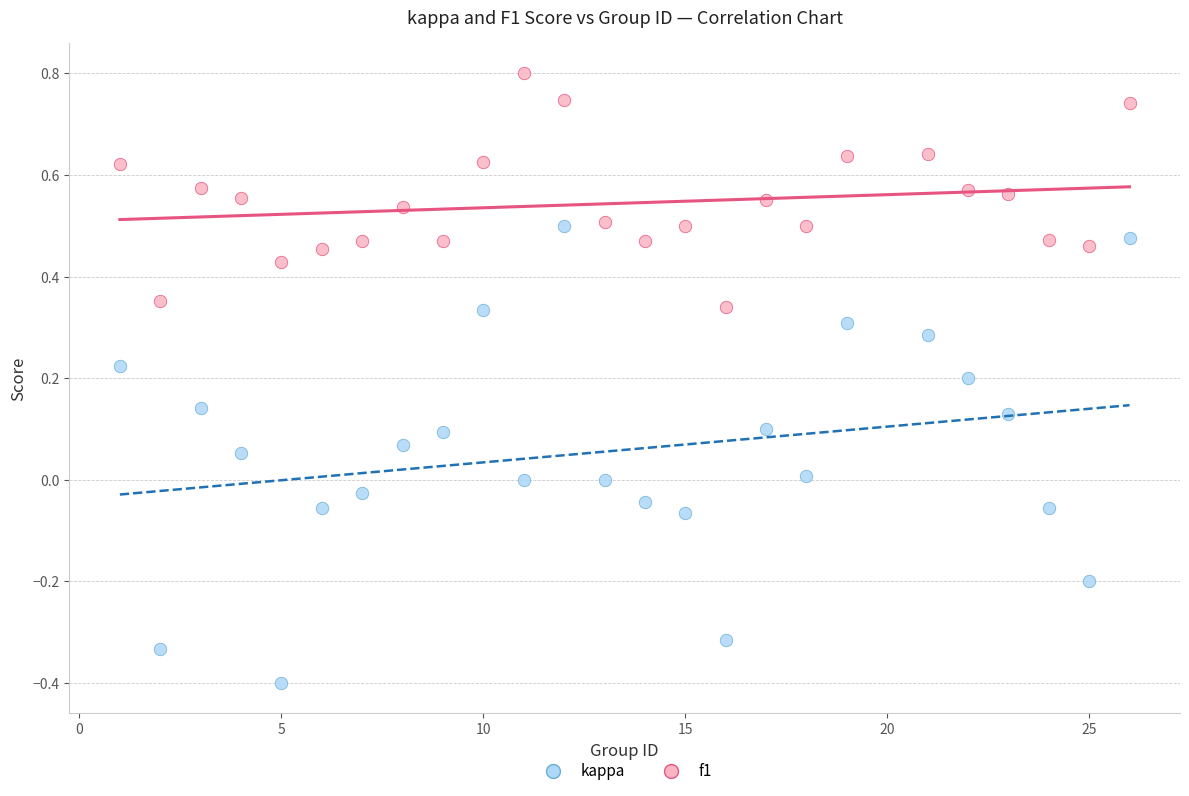

Which series has the widest spread of Y values?

kappa